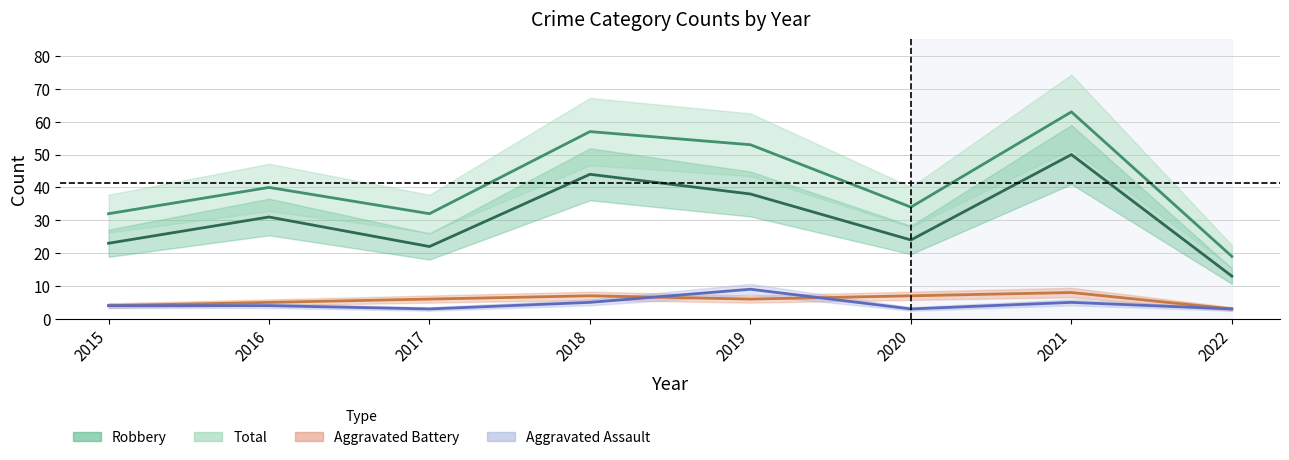

The Aggravated Assault series shows 5 at 2022. True or false?

False